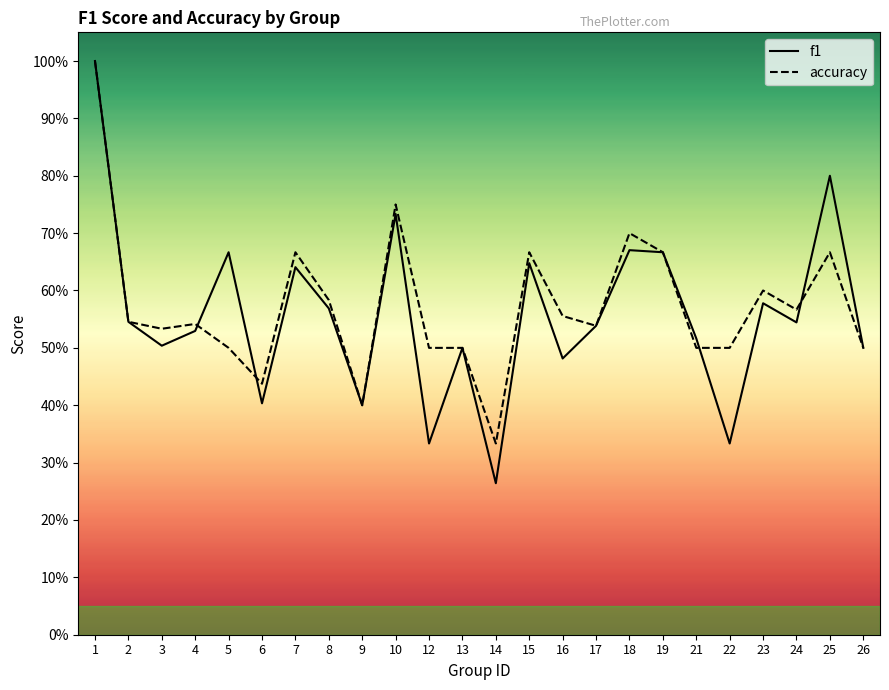

Which series changed the most between 12 and 13?

f1